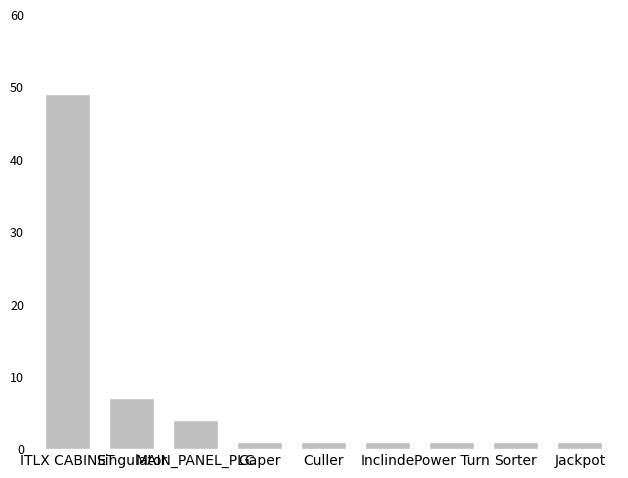

Reading right to left, extract all data points from this chart.

Jackpot=1	Sorter=1	Power Turn=1	Inclinde=1	Culler=1	Gaper=1	MAIN_PANEL_PLC=4	Singulator=7	ITLX CABINET=49